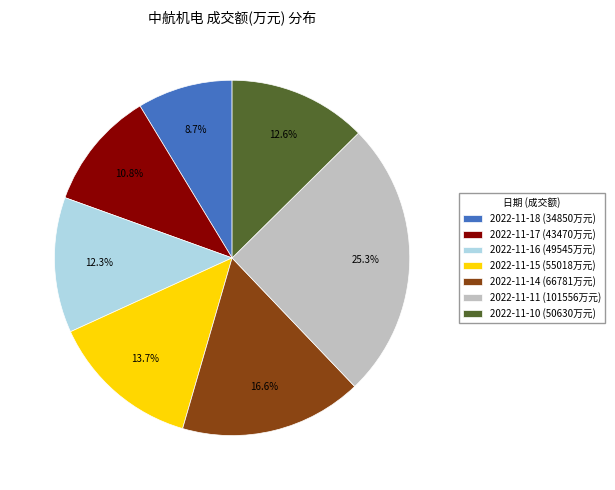

How many slices are in this pie chart?

7